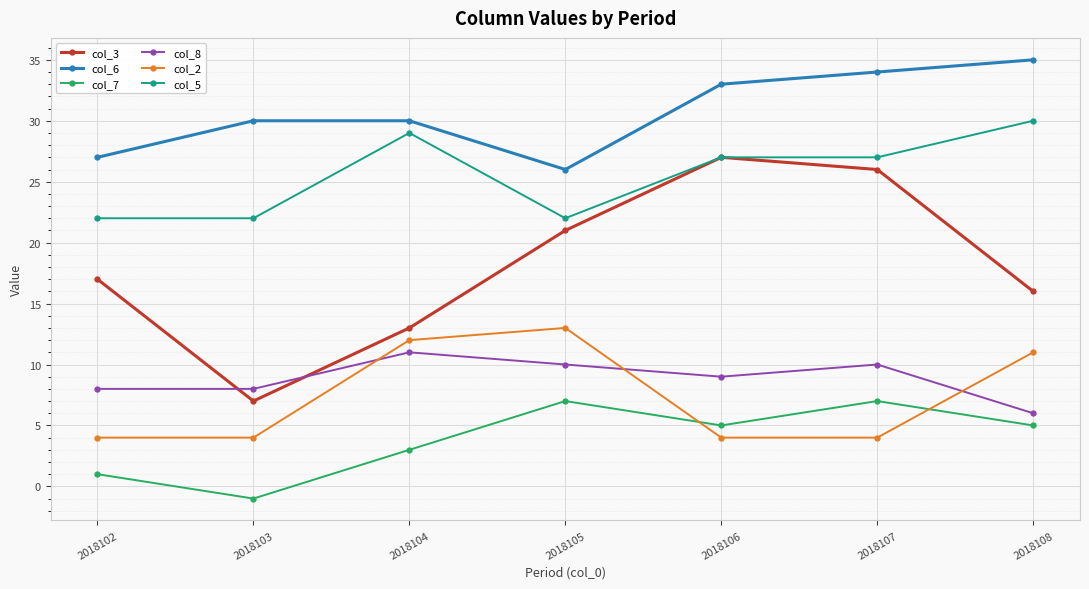

At which label does col_7 first exceed 5?

2018105